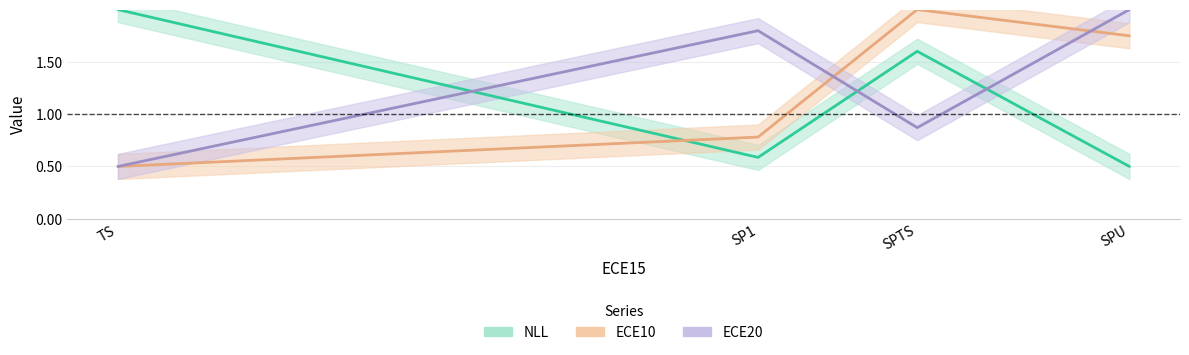

What is the label of the 2nd point from the right?

SPTS